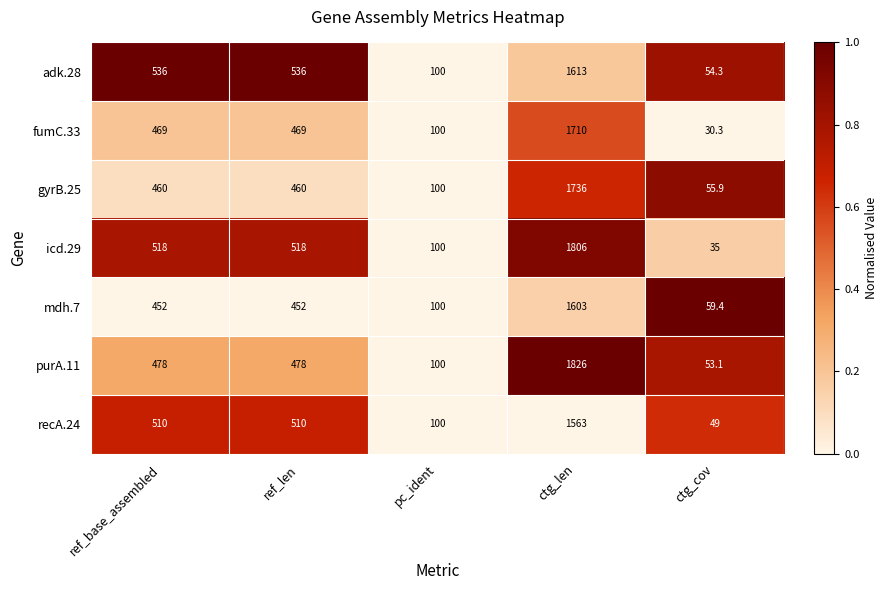

At which category is the sum across all series the highest?

ctg_len